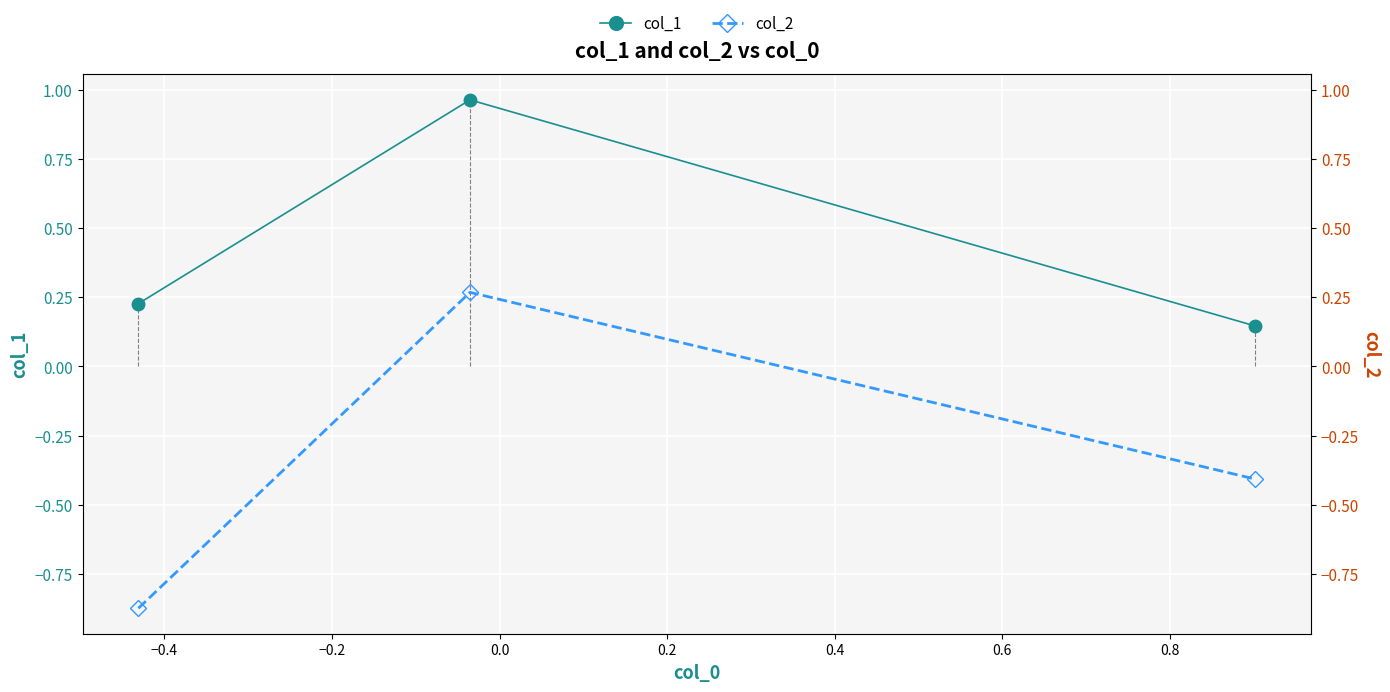

Reading right to left, extract all data points from this chart.

col_1: 0.1	1.0	0.2
col_2: -0.4	0.3	-0.9